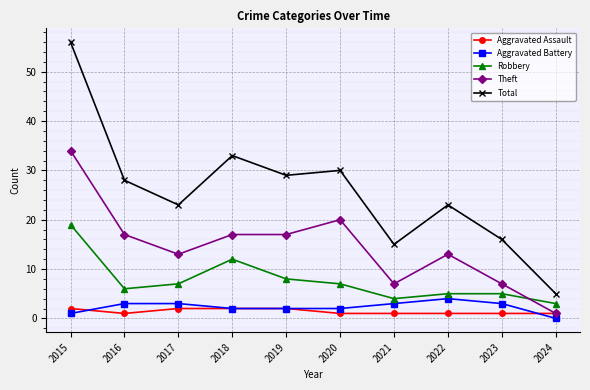

True or false: Robbery has more than 0 interior local peaks.

True